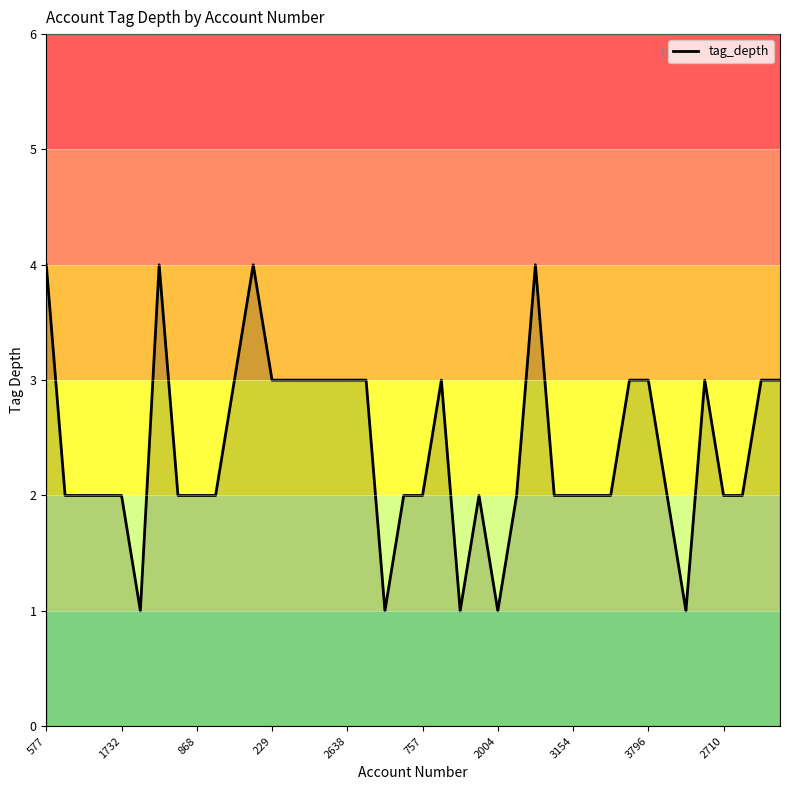

What is the greatest value displayed?

4